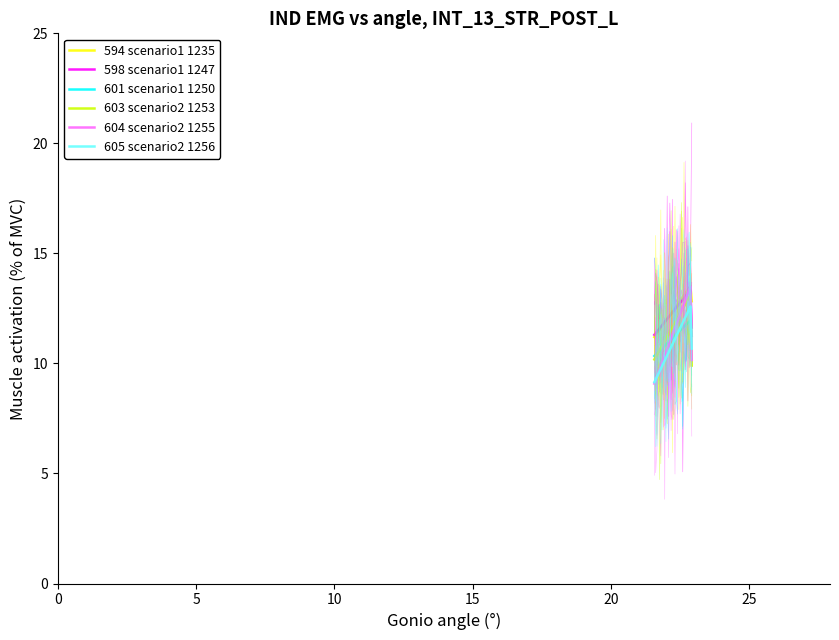

What is the value of the 603 scenario2 1253 point at the 30th from the left?

9.9